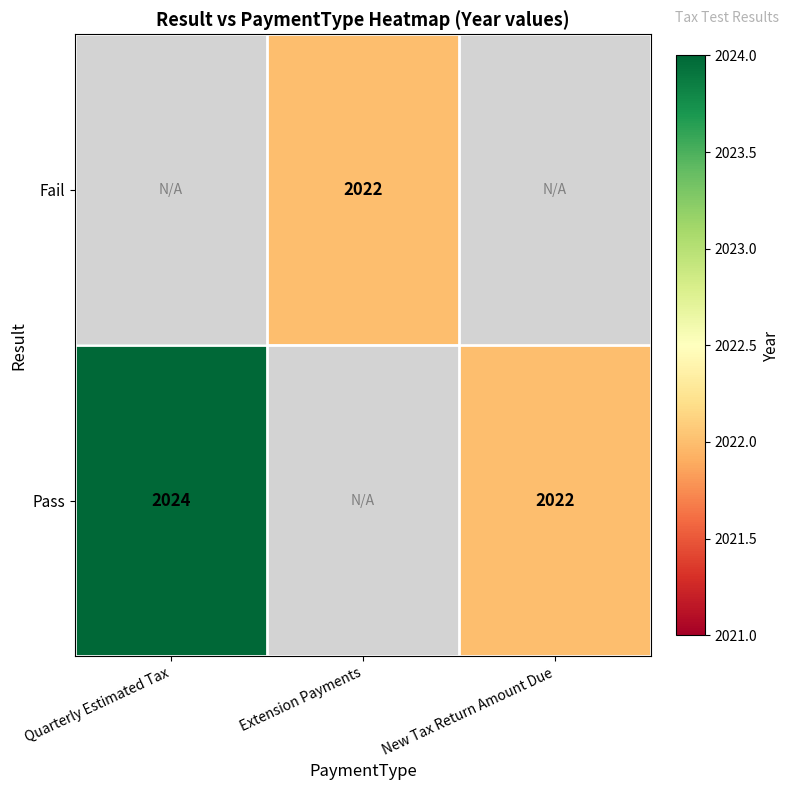

The value of Fail at Extension Payments is 2022. True or false?

True